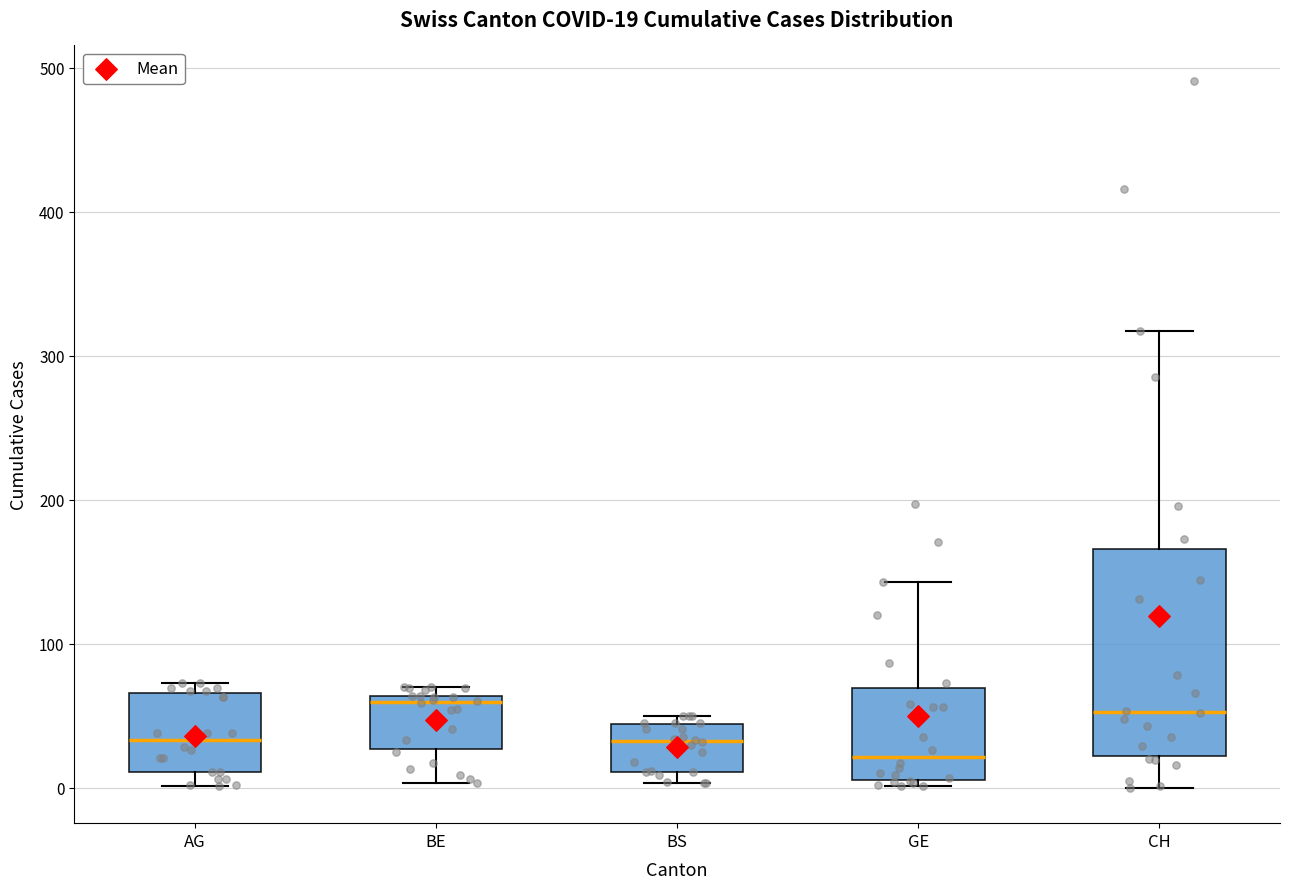

Comparing the boxes themselves (not the whiskers), which one is the tallest?

CH